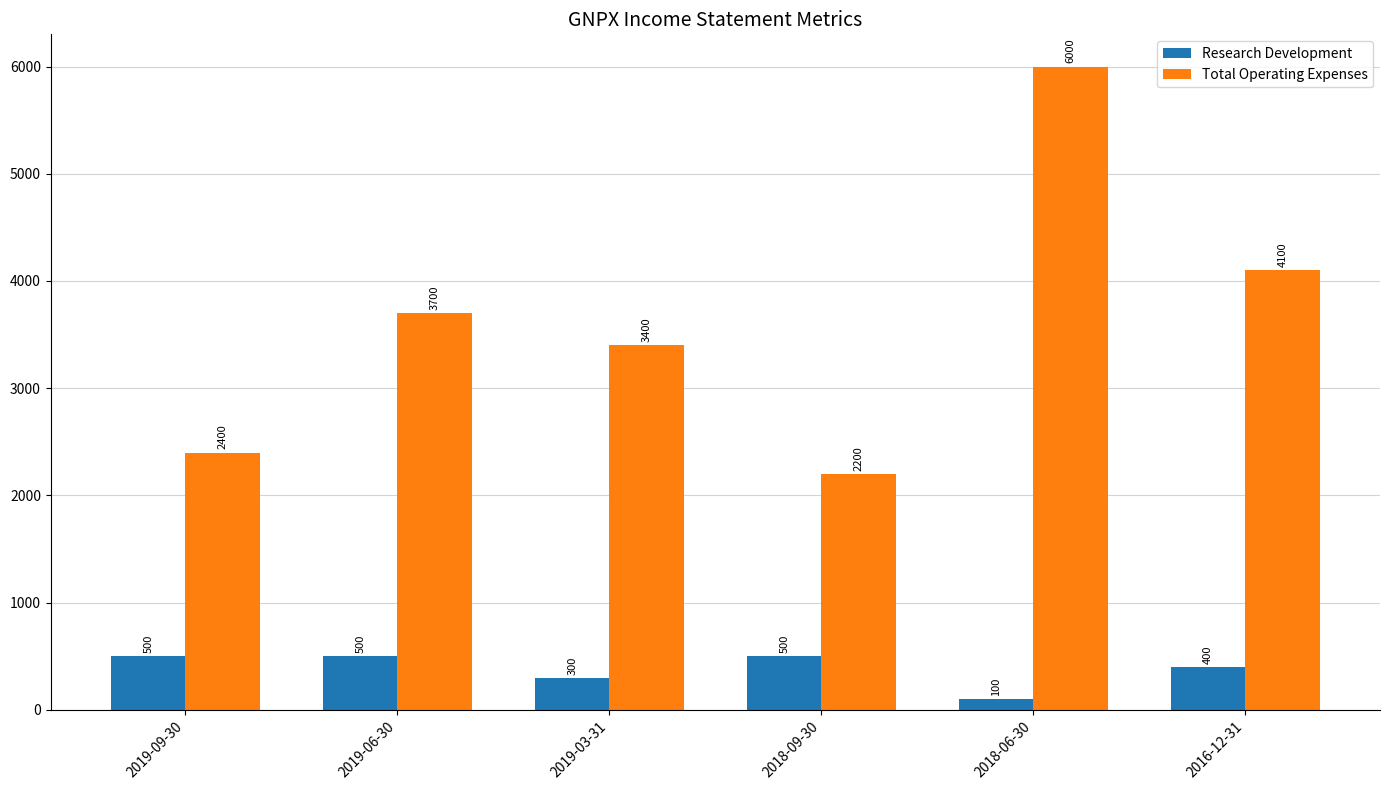

At which category does the chart reach its peak across all series?

2018-06-30